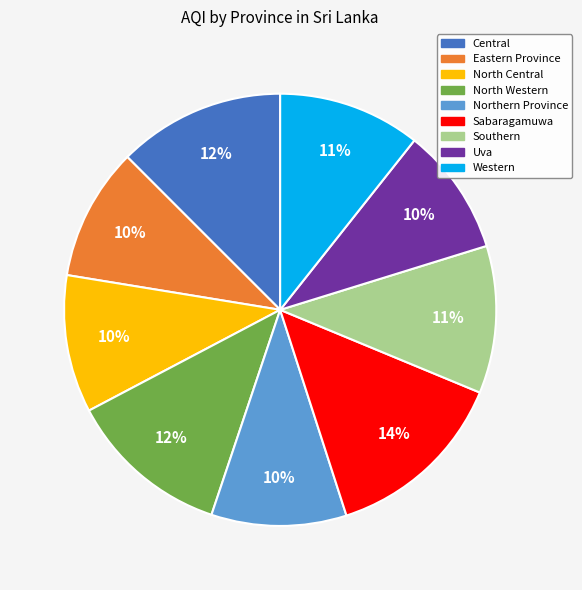

To the nearest percent, what percentage of the pie is North Western?

12%